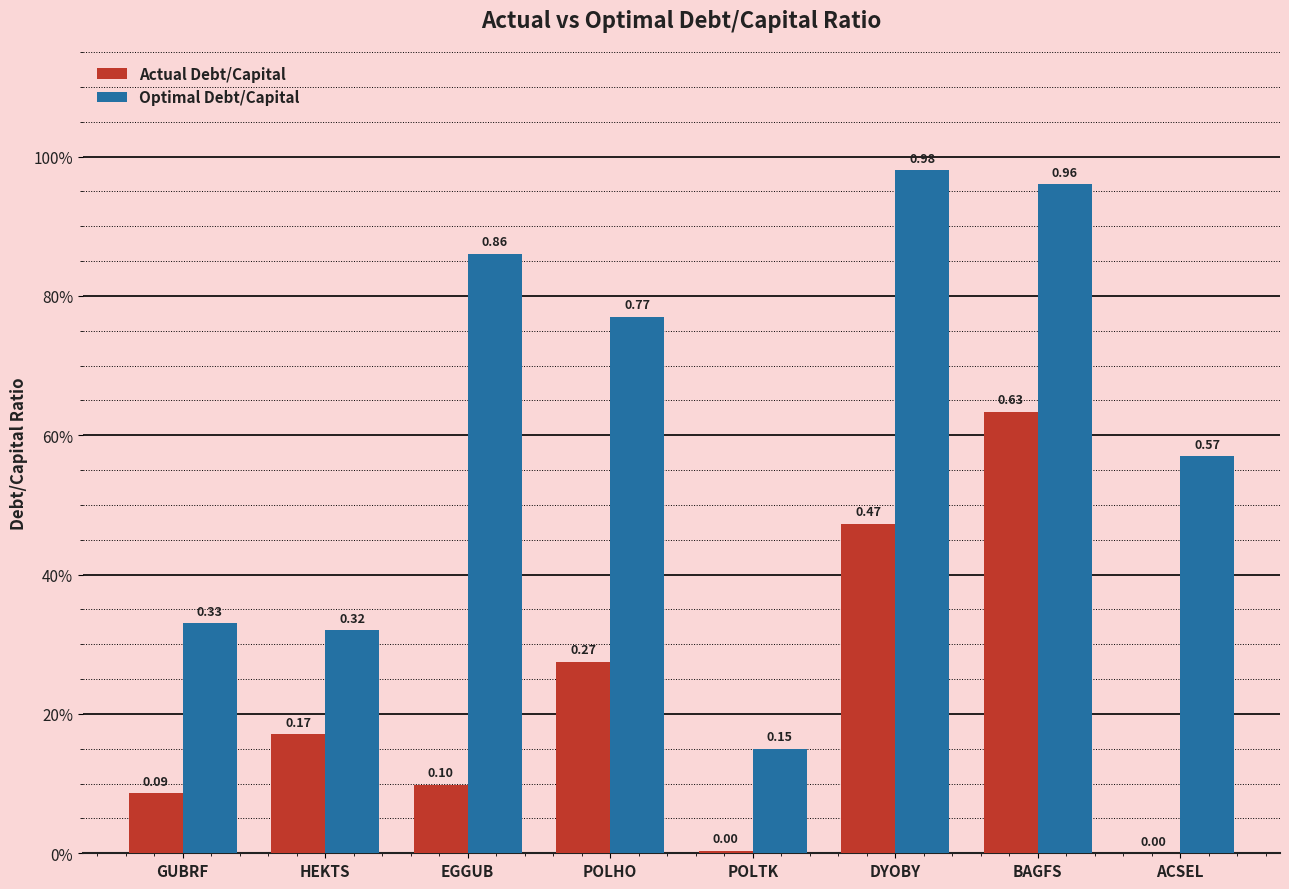

True or false: Optimal Debt/Capital has a value of 0.3 at POLTK.

False